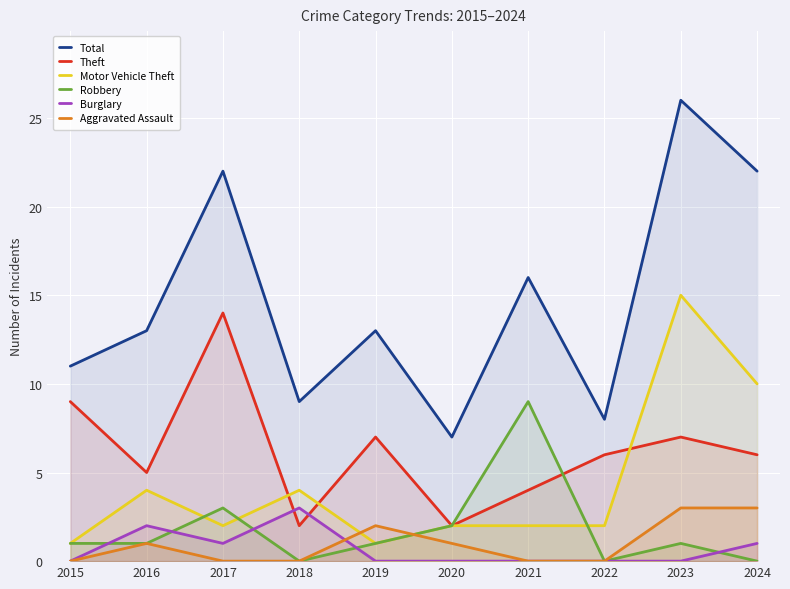

How many positive values does the Robbery series have?

7